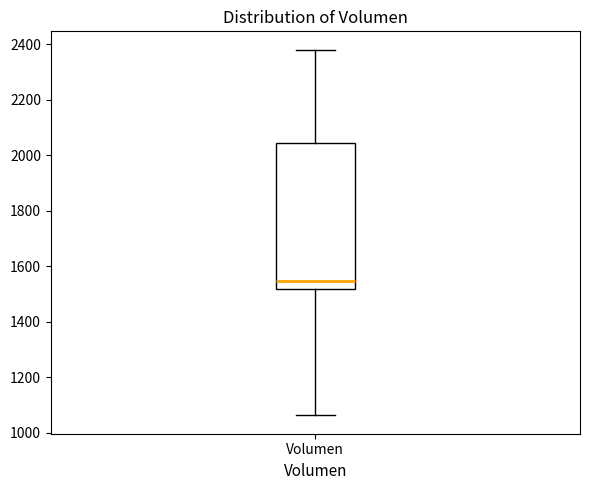

Transcribe this box plot: give where the median line is, the range the box spans, and where the two whiskers end, as read against the y-axis. The values are not printed on the chart, so give them approximately, as read against the axis.

median 1540, box 1520 to 2040, whiskers 1060 to 2380